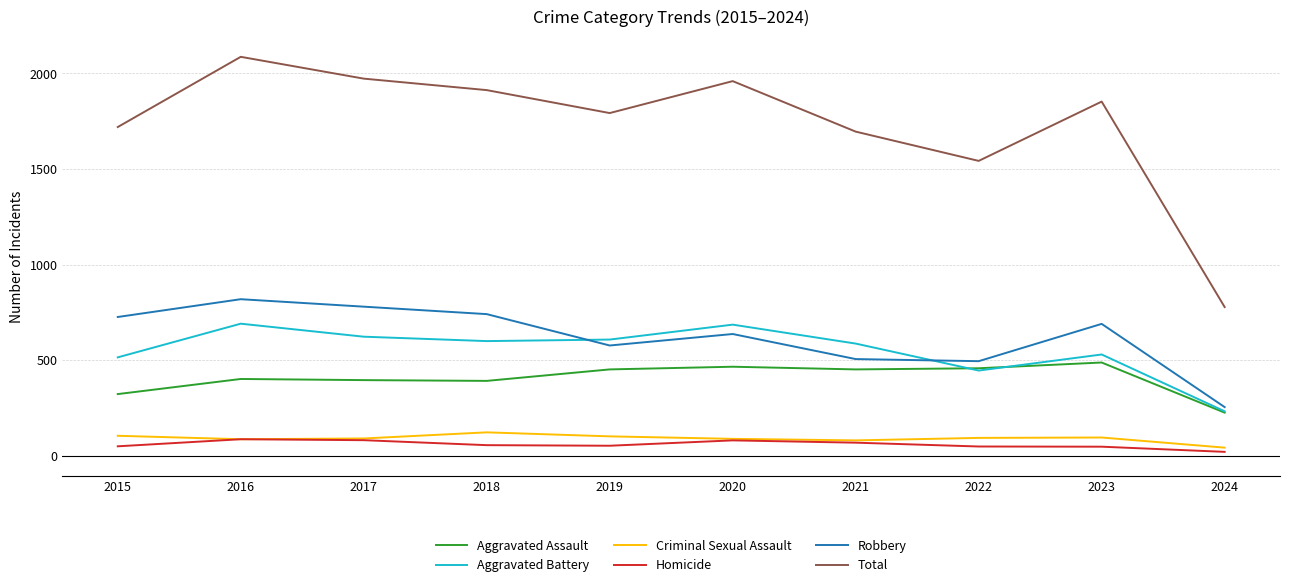

True or false: Aggravated Battery has a value of 978 at 2018.

False